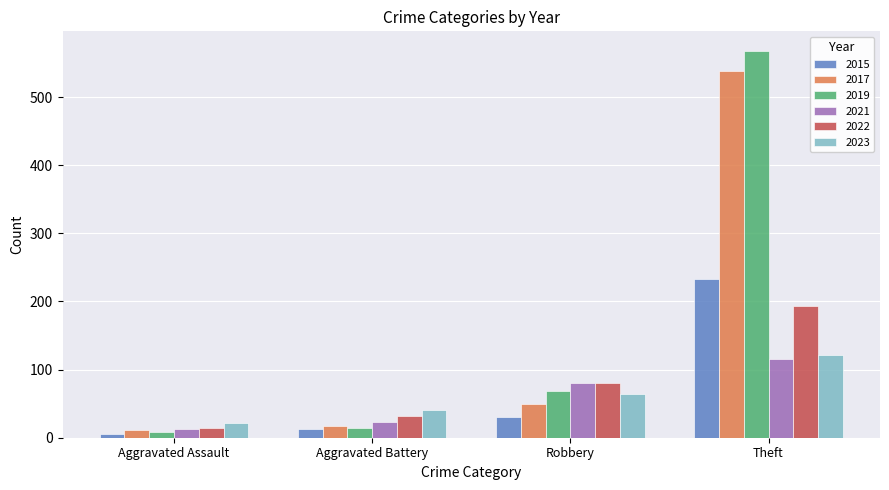

What is the total value across all series at Aggravated Assault?

75